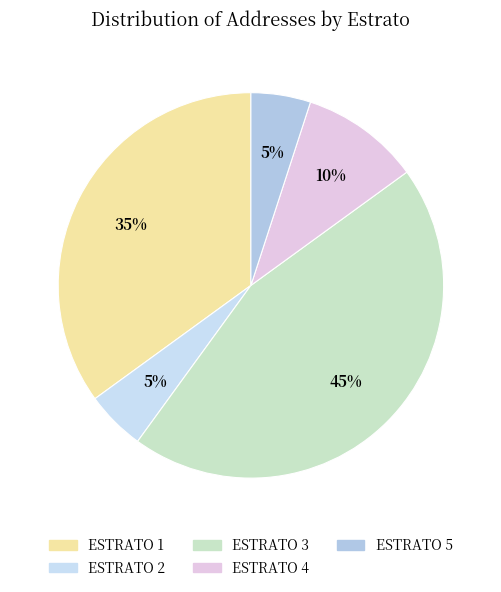

True or false: ESTRATO 5 accounts for 5% of the total.

True